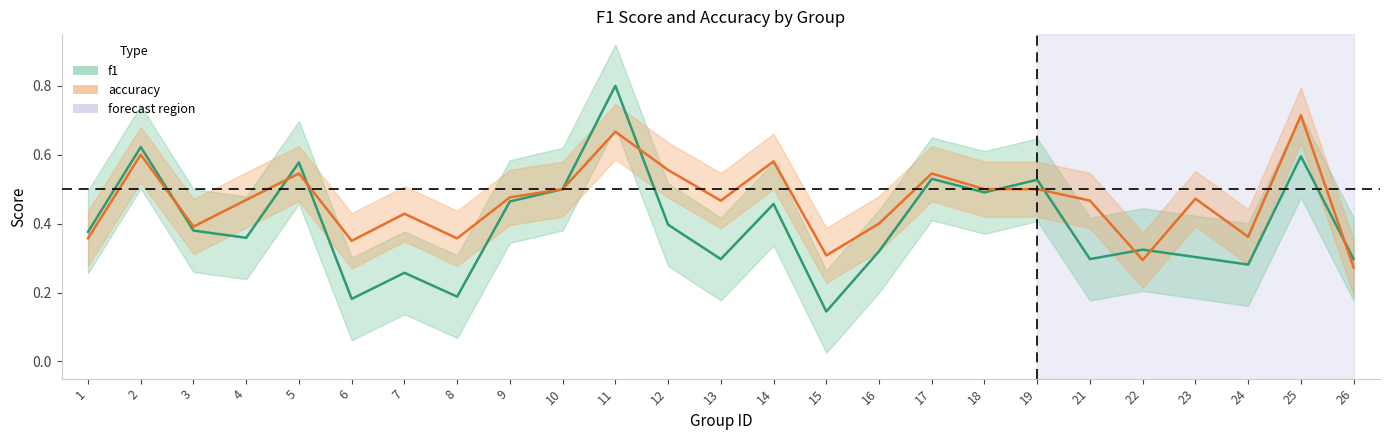

At which category is the sum across all series the highest?

11